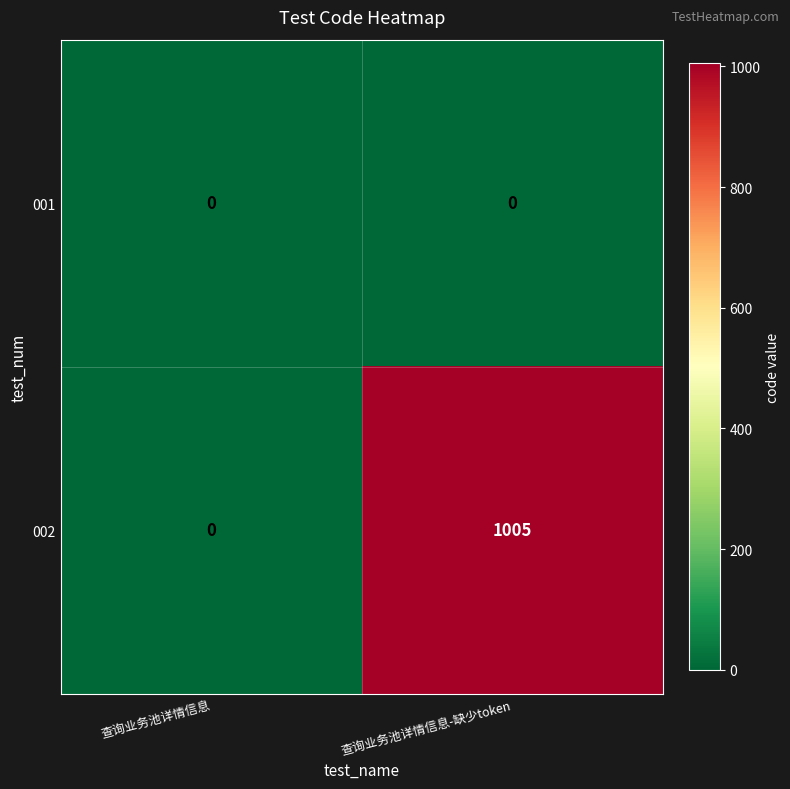

What is the difference between the maximum and minimum values in the 002 series?

1005